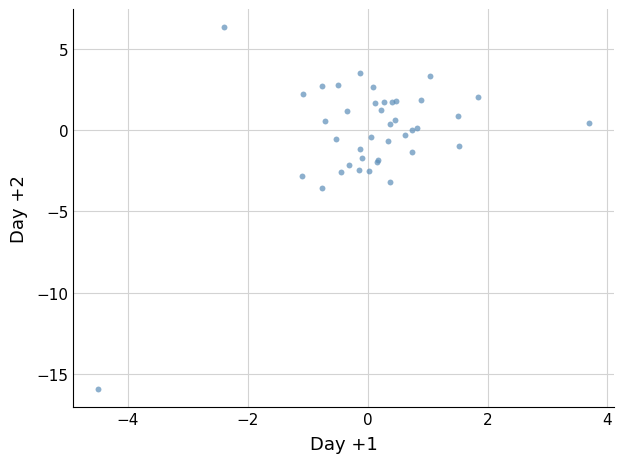

What Y value in the scatter plot is closest to -4?

-3.6